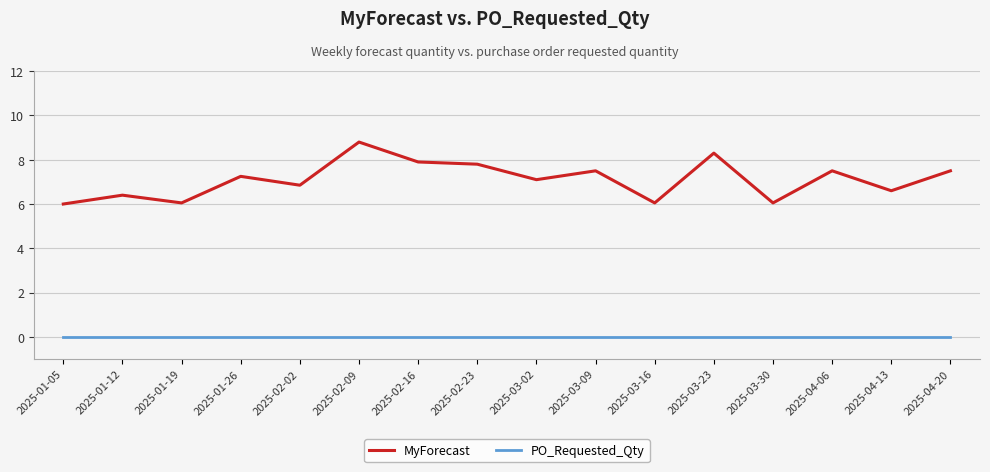

What position from the left is 2025-03-09?

10